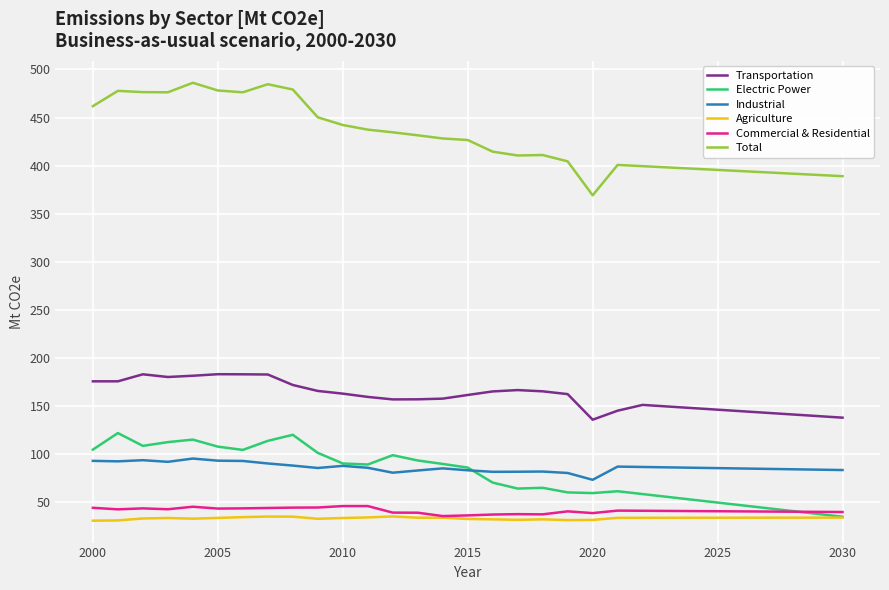

Which series has the largest range (max minus min)?

Total